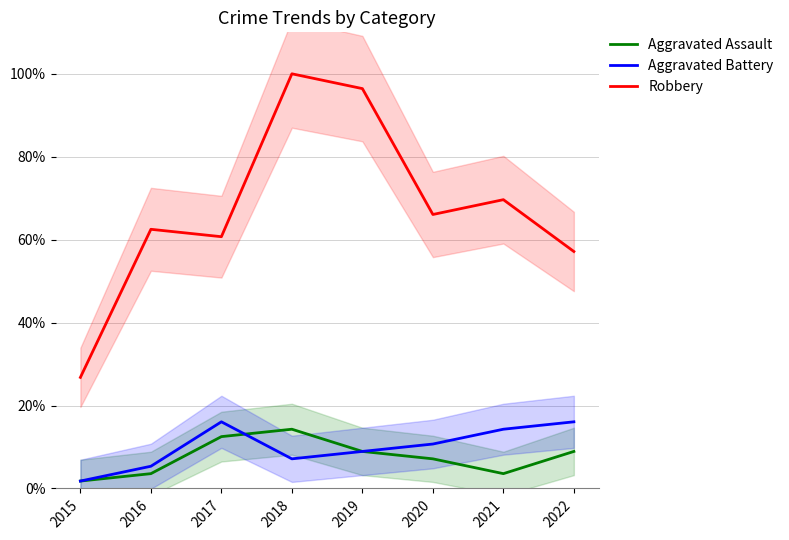

Reading left to right, extract all data points from this chart.

Aggravated Assault: 2015=1.8	2016=3.6	2017=12.5	2018=14.3	2019=8.9	2020=7.1	2021=3.6	2022=8.9
Aggravated Battery: 2015=1.8	2016=5.4	2017=16.1	2018=7.1	2019=8.9	2020=10.7	2021=14.3	2022=16.1
Robbery: 2015=26.8	2016=62.5	2017=60.7	2018=100.0	2019=96.4	2020=66.1	2021=69.6	2022=57.1